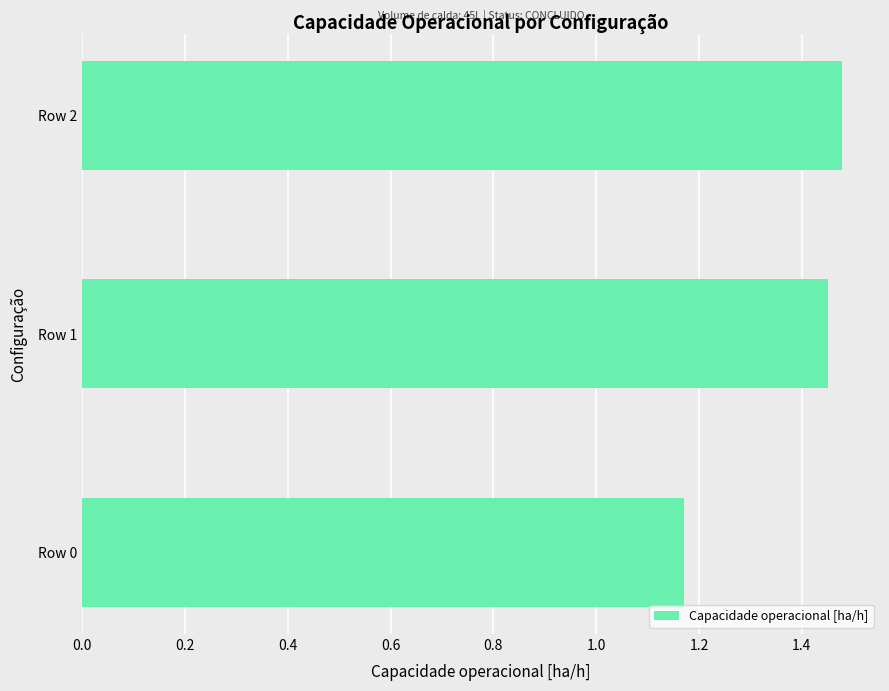

Which label corresponds to the smallest value in the chart?

Row 0